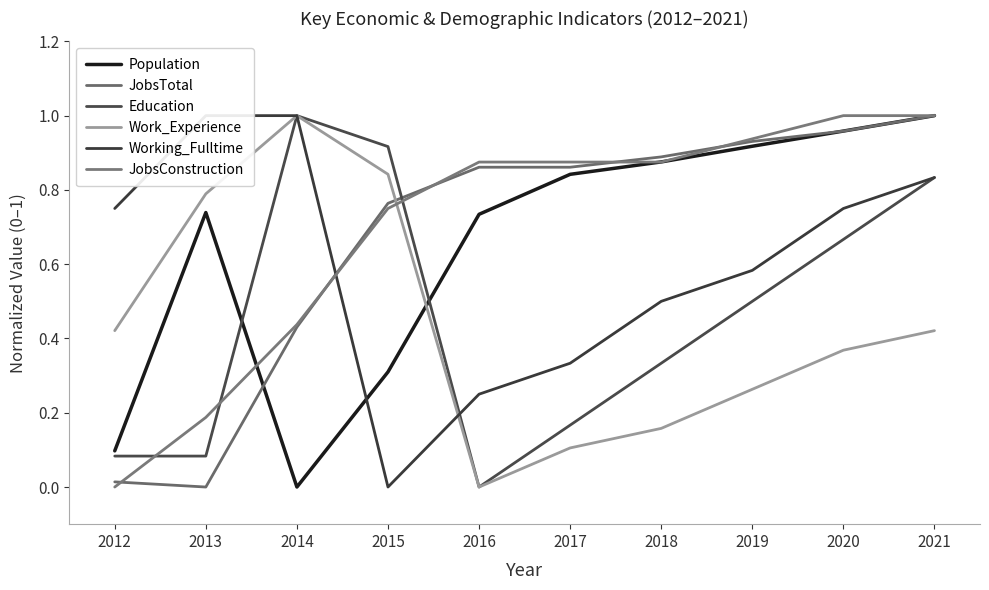

Rank the series by their maximum value, from lowest to highest.

Population, JobsTotal, Education, Work_Experience, Working_Fulltime, JobsConstruction